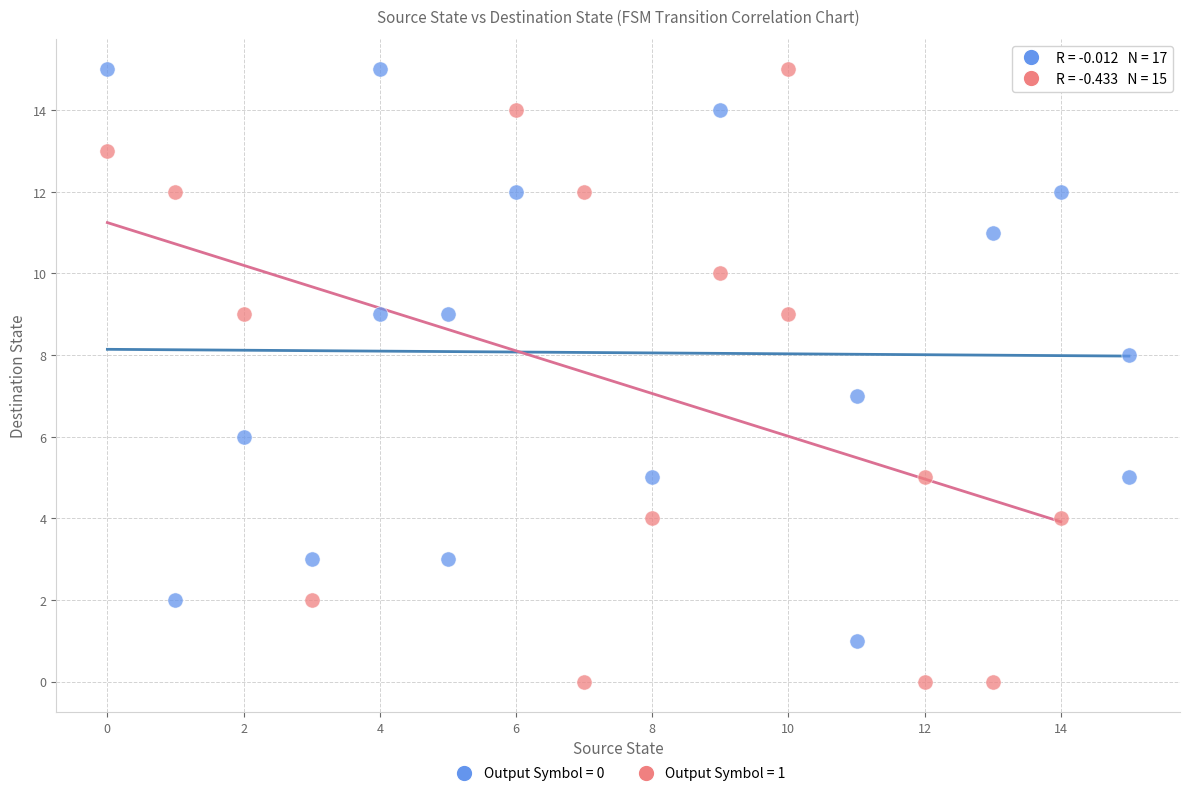

Which series has the largest Y range (max minus min)?

Output Symbol = 1